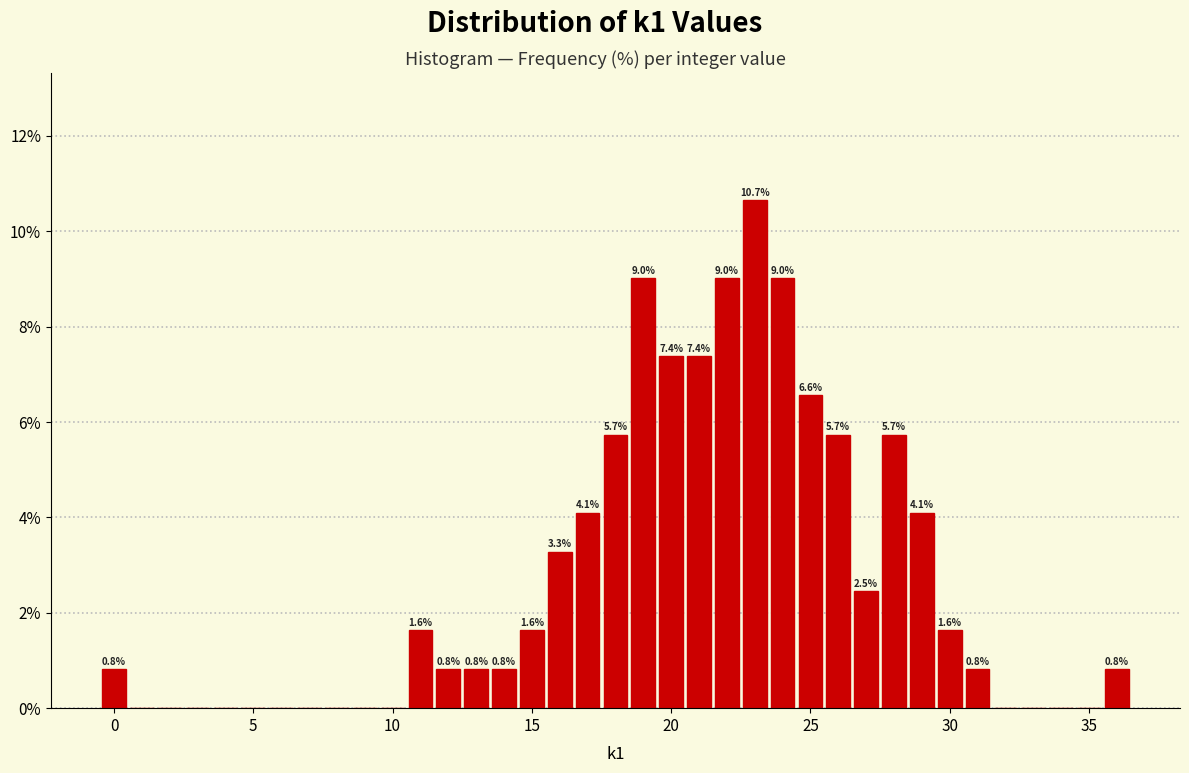

Read against the x-axis, roughly where is the centre of the tallest bar?

23.0